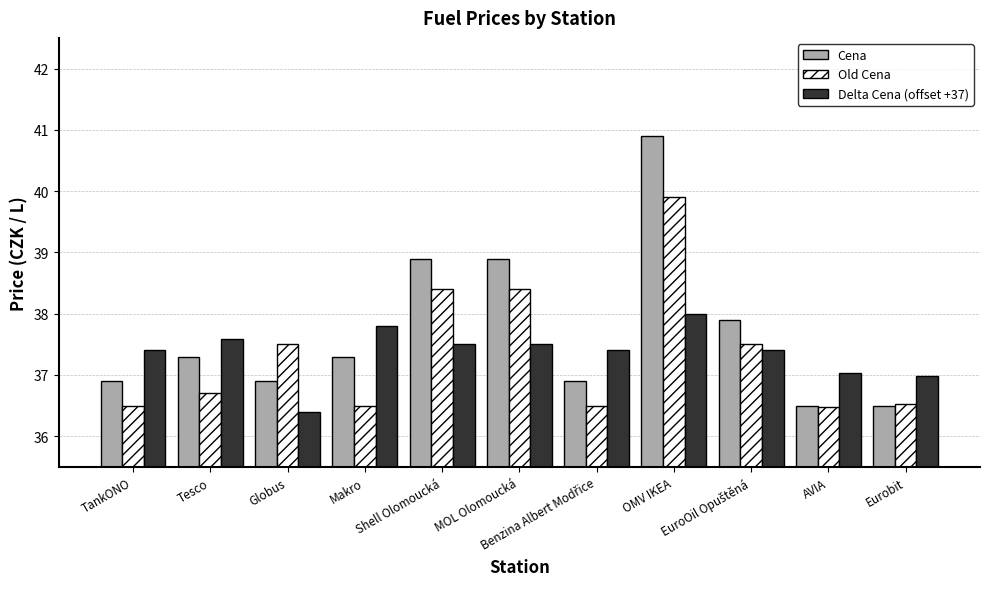

What is the average value of the Delta Cena (offset +37) series?

37.4